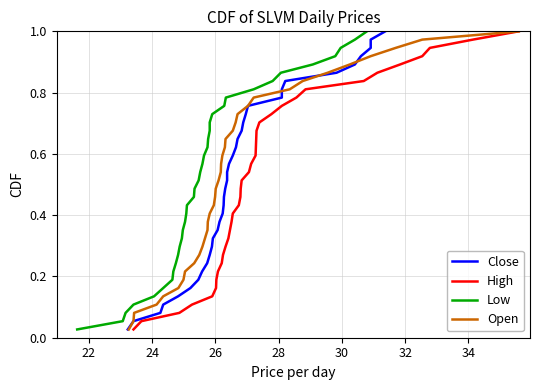

Does the chart display data point markers on the line(s)?

No